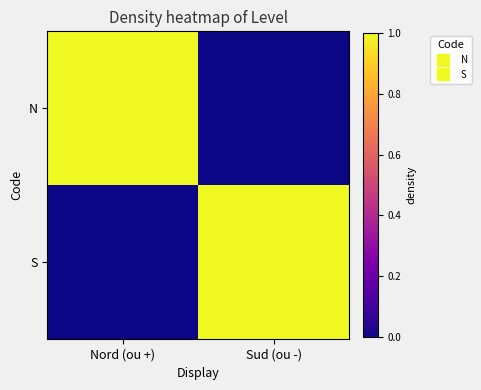

At which category does the chart reach its peak across all series?

Nord (ou +)